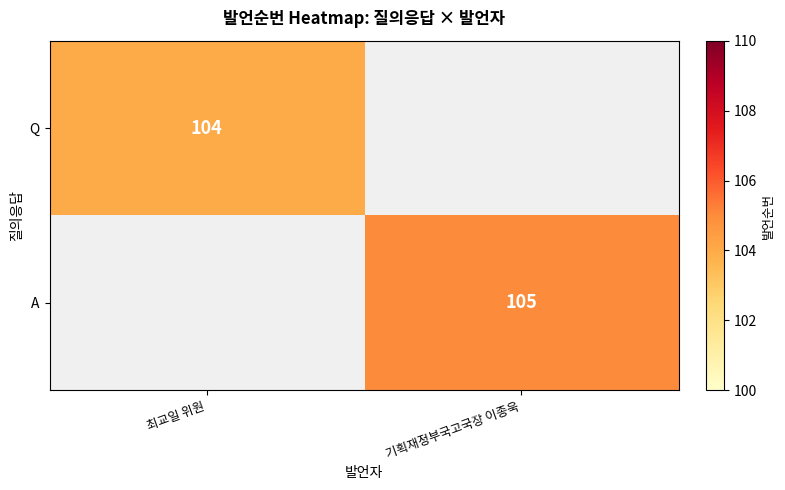

List the labels in order of Q value, largest first.

최교일 위원, 기획재정부국고국장 이종욱